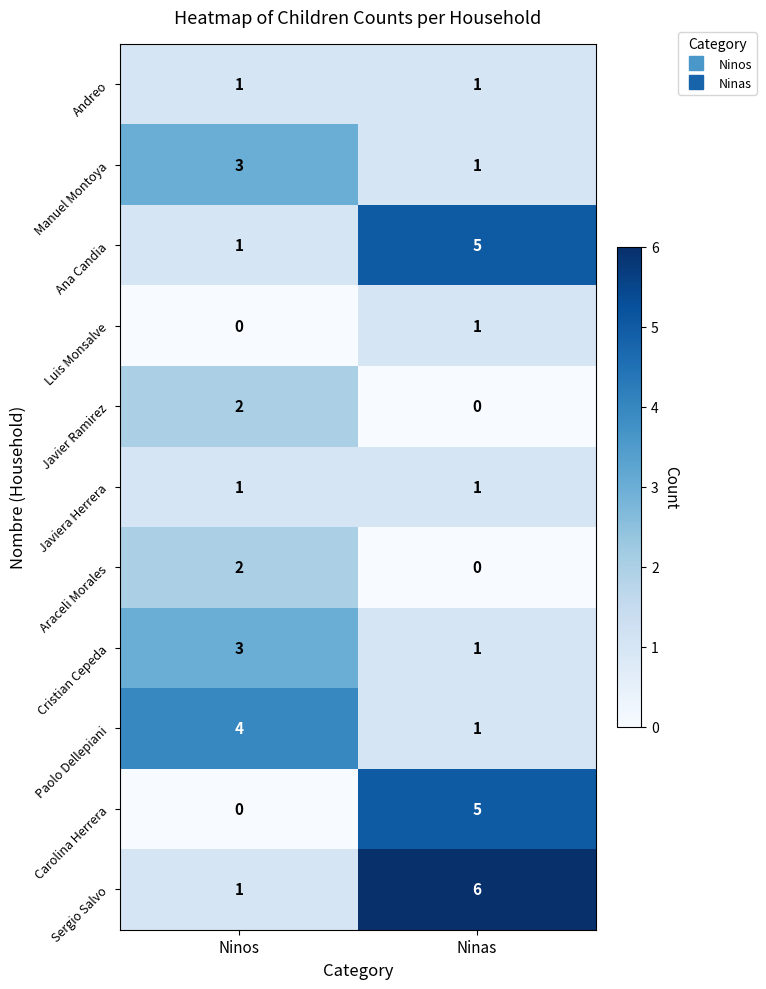

Reading right to left, list all the values displayed in this chart.

Andreo: Ninas=1	Ninos=1
Manuel Montoya: Ninas=1	Ninos=3
Ana Candia: Ninas=5	Ninos=1
Luis Monsalve: Ninas=1	Ninos=0
Javier Ramirez: Ninas=0	Ninos=2
Javiera Herrera: Ninas=1	Ninos=1
Araceli Morales: Ninas=0	Ninos=2
Cristian Cepeda: Ninas=1	Ninos=3
Paolo Dellepiani: Ninas=1	Ninos=4
Carolina Herrera: Ninas=5	Ninos=0
Sergio Salvo: Ninas=6	Ninos=1